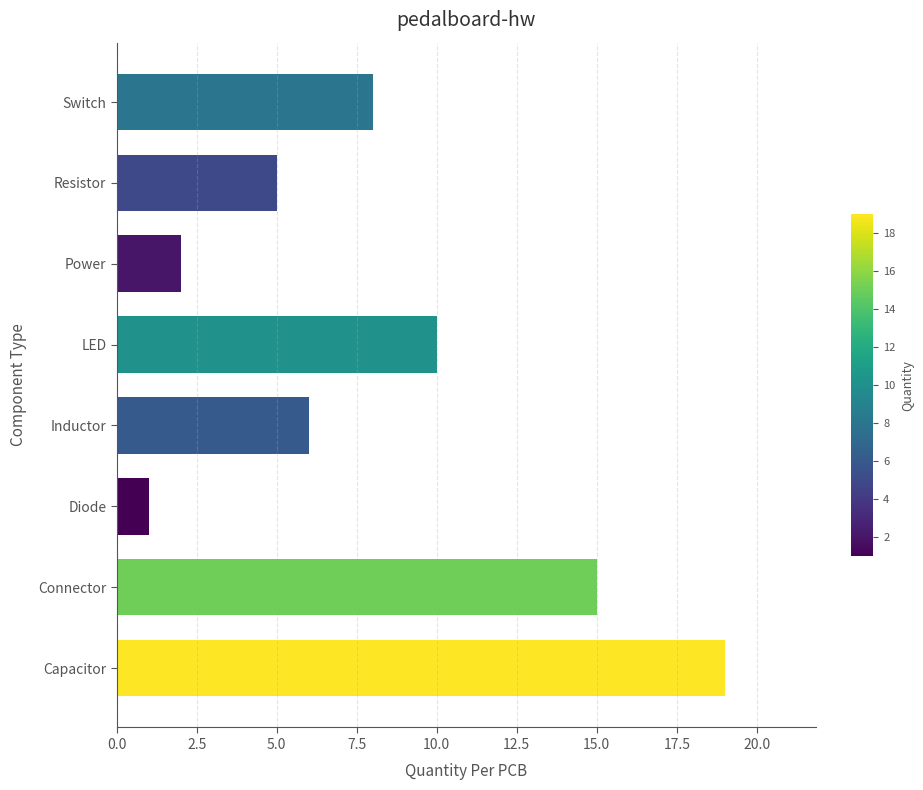

How many values are below 8?

4